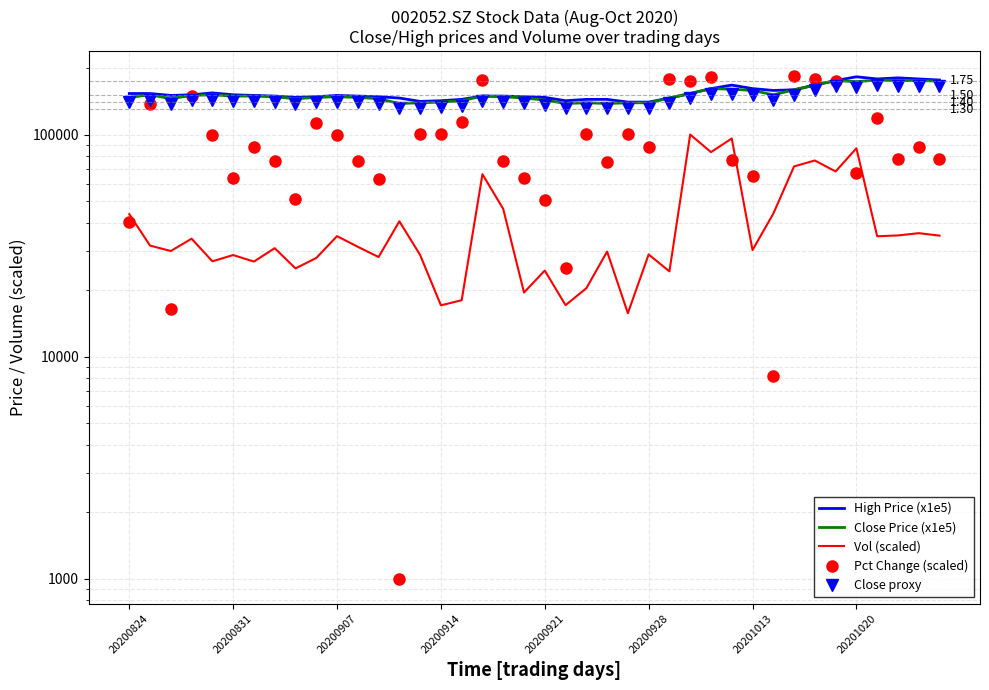

Which series has the largest total across all categories?

High Price (x1e5)